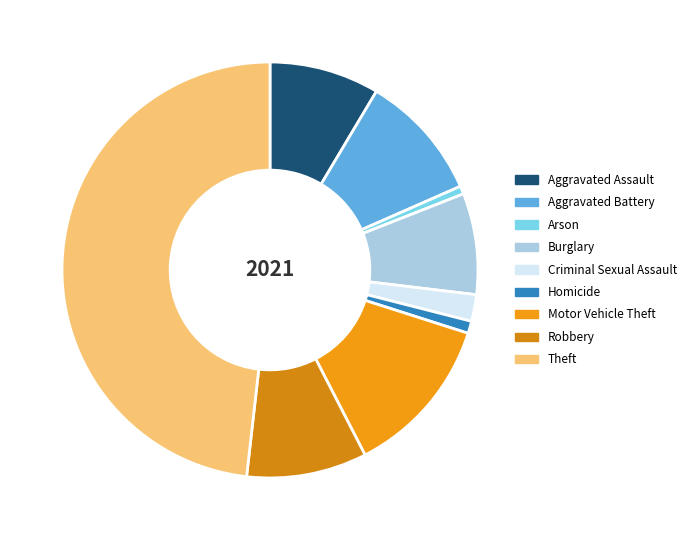

Rank the categories by value from lowest to highest.

Arson, Homicide, Criminal Sexual Assault, Burglary, Aggravated Assault, Robbery, Aggravated Battery, Motor Vehicle Theft, Theft